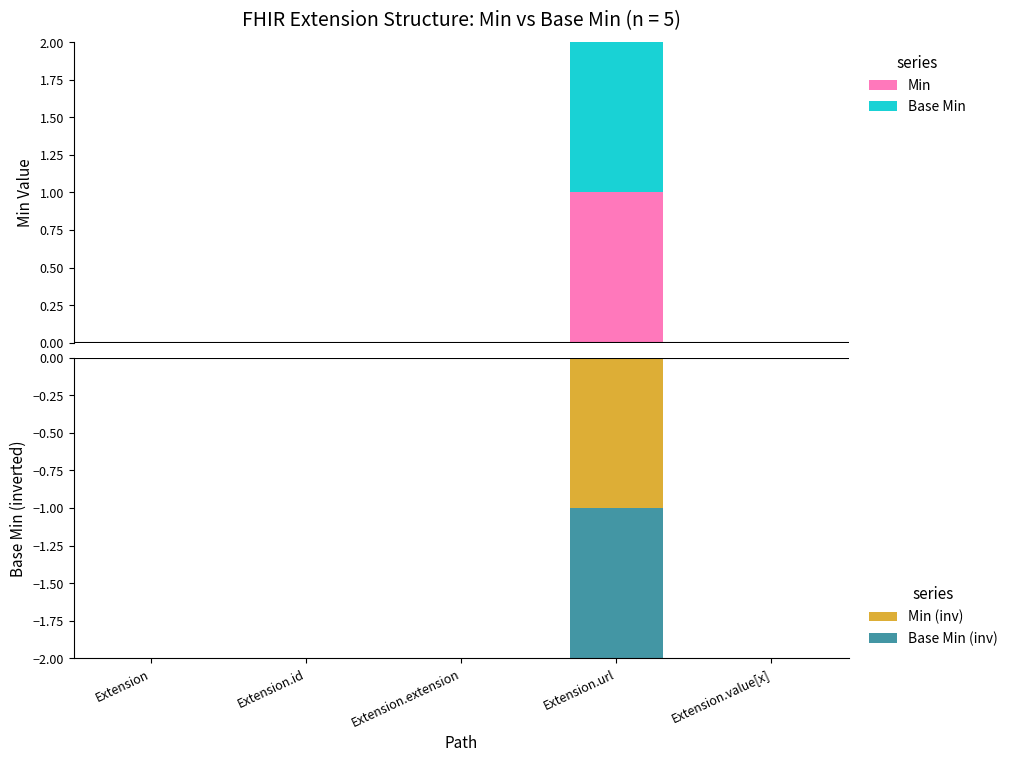

The value of Base Min at Extension is 0. True or false?

True